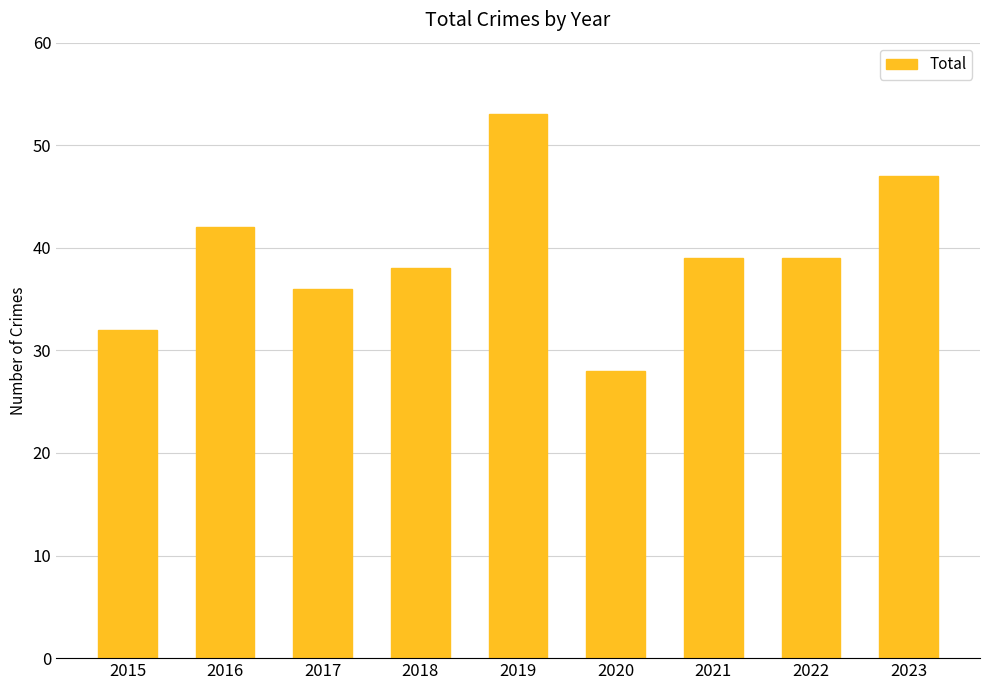

Reading right to left, extract all data points from this chart.

47	39	39	28	53	38	36	42	32